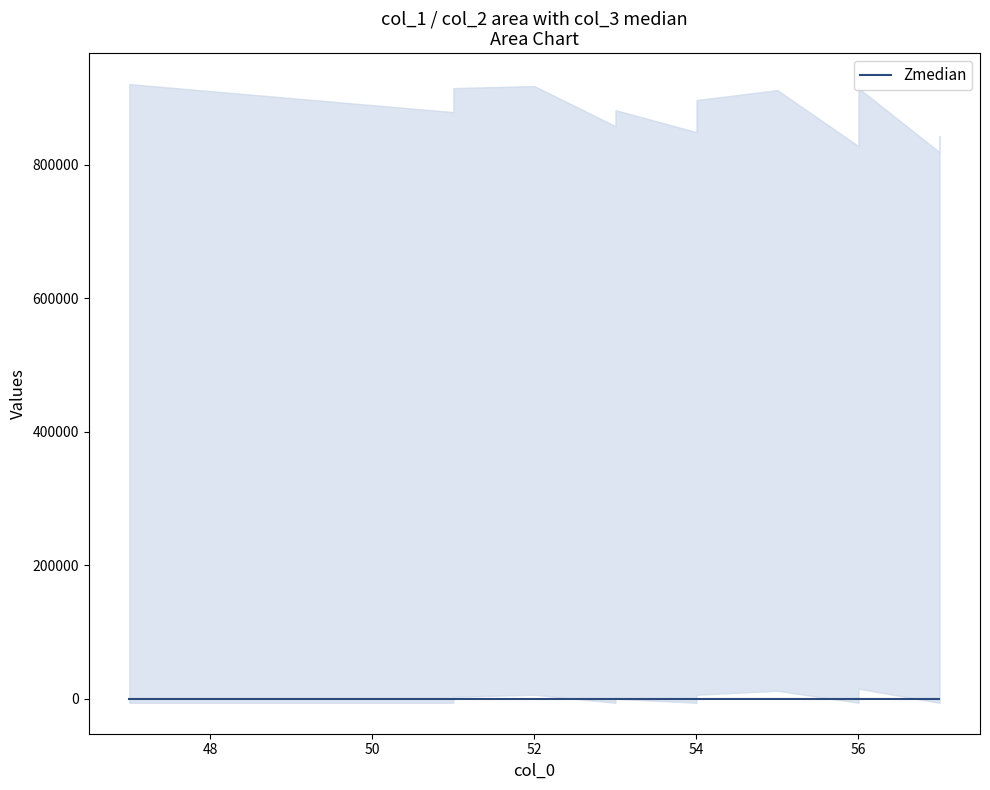

At which label does col_1 reach its minimum?

57